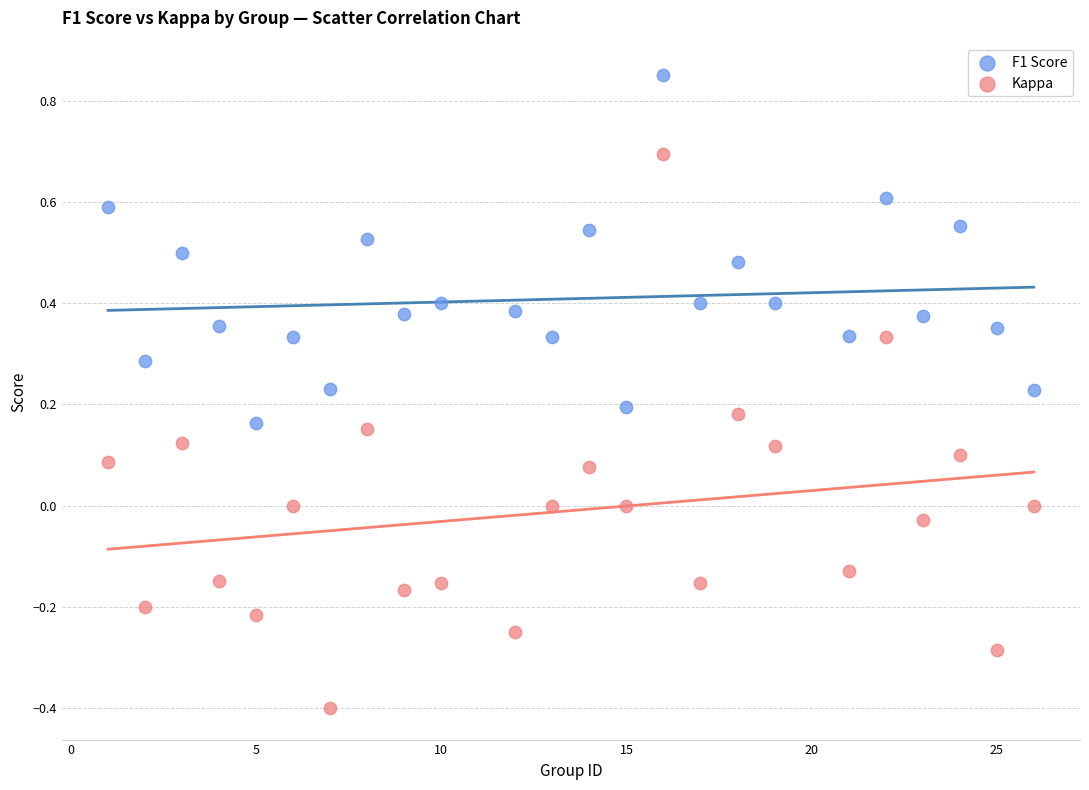

Across all data points, what is the range of X values (max minus min)?

25.0